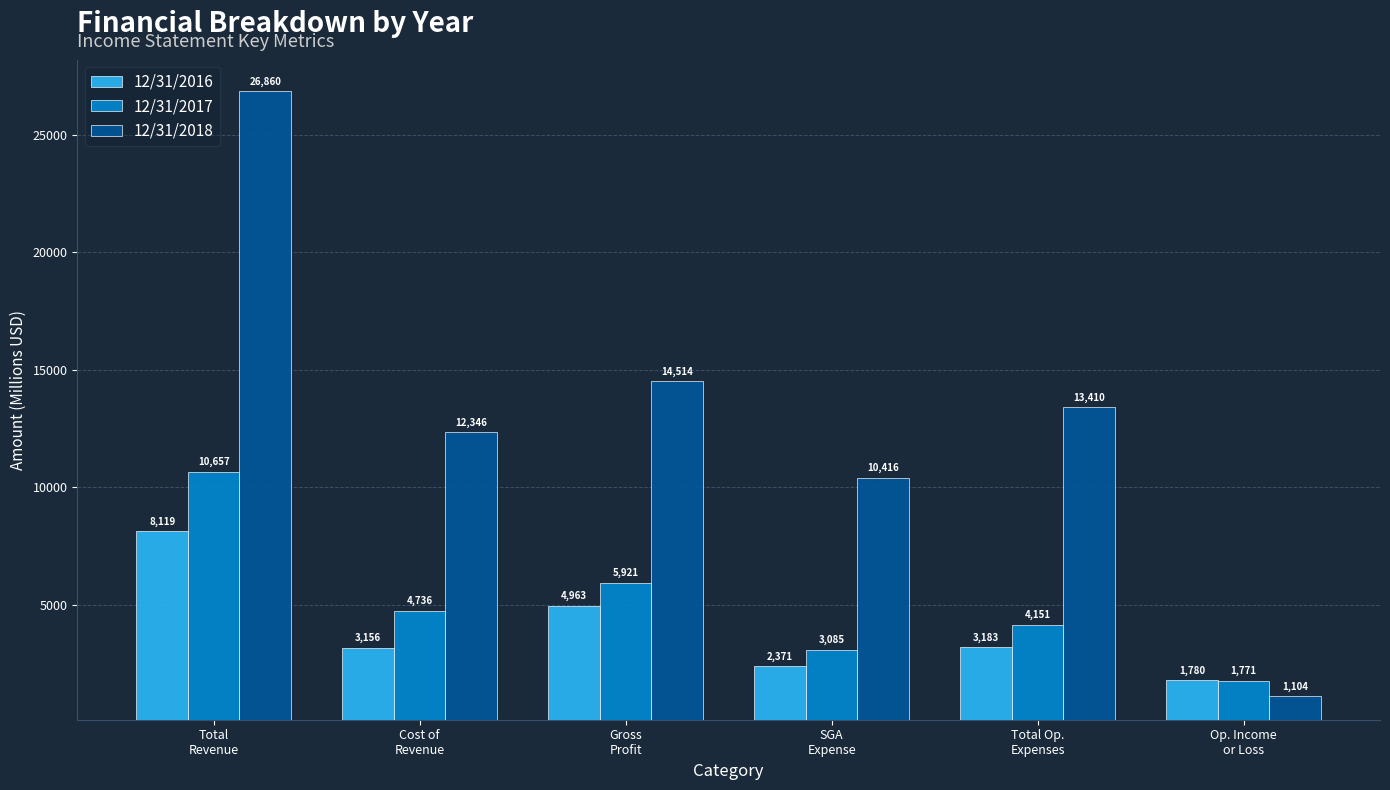

At which label does 12/31/2016 reach its peak?

Total
Revenue